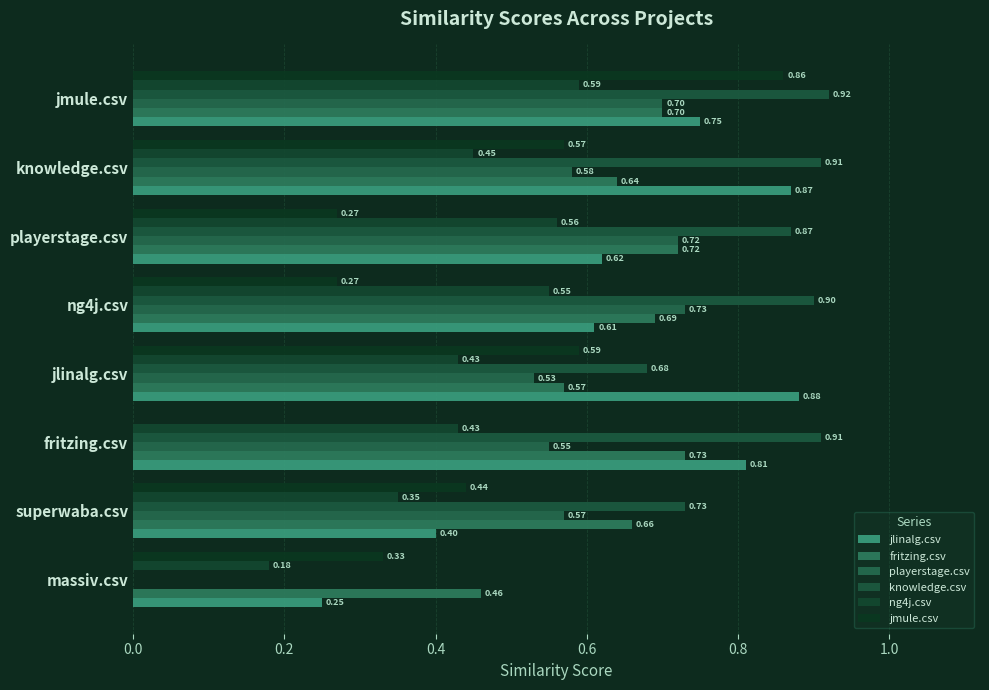

Which series has the largest total across all categories?

knowledge.csv